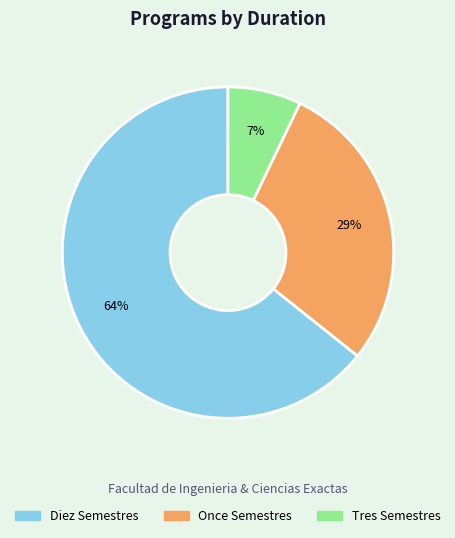

What is the ratio of the value at Diez Semestres to the value at Once Semestres?

2.2